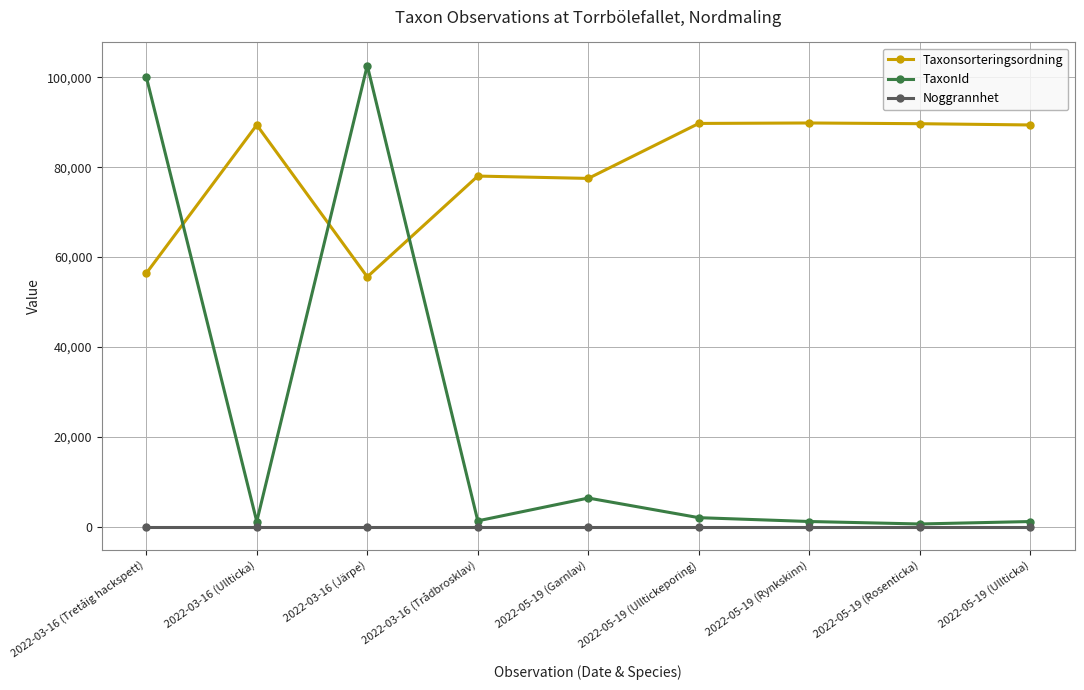

What is the label of the 2nd point from the left?

2022-03-16 (Ullticka)